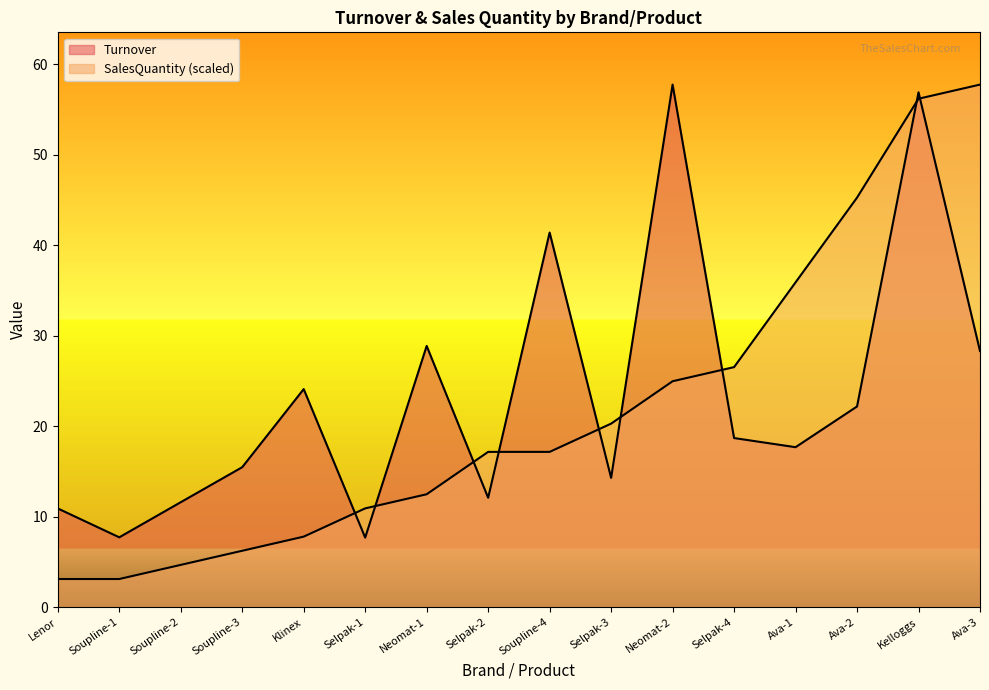

What is the label of the 10th point from the left?

Selpak-3